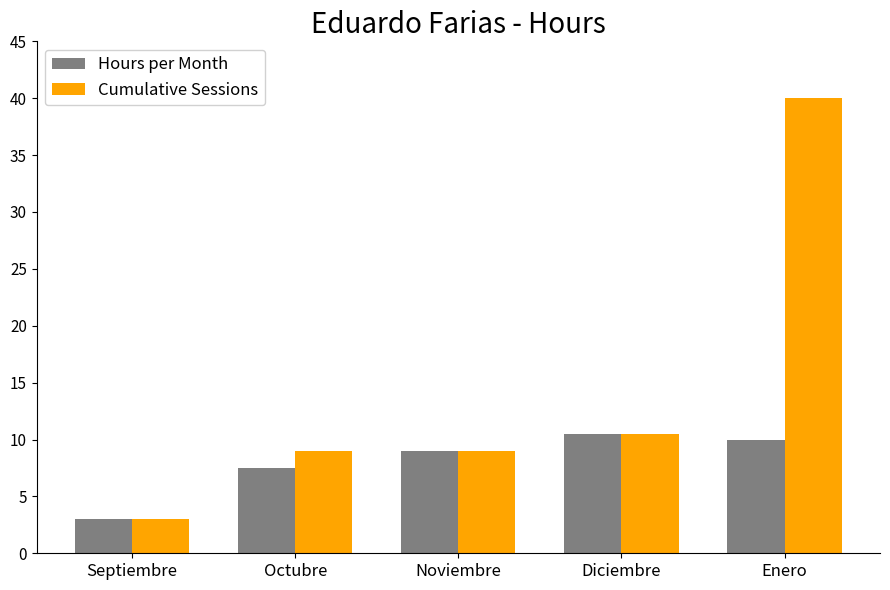

Rank the series by their average value, from highest to lowest.

Cumulative Sessions, Hours per Month